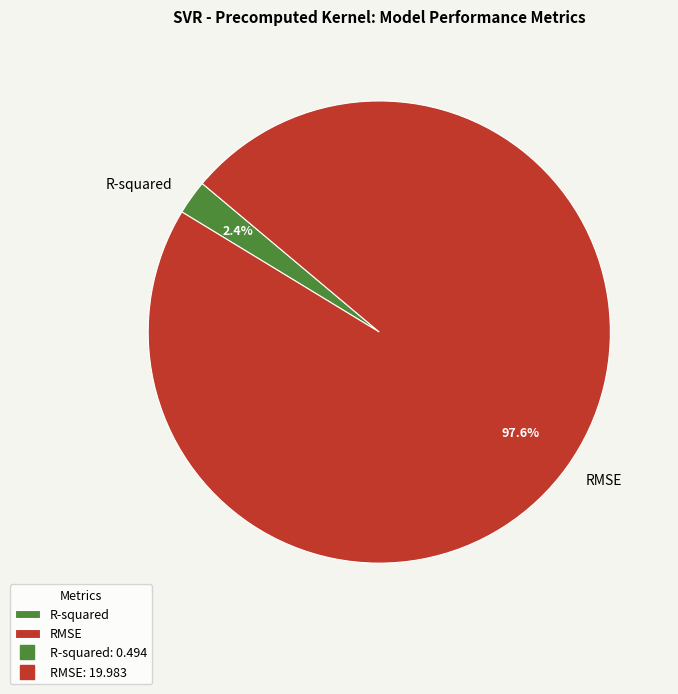

Combined, do RMSE and R-squared account for over 50%?

Yes